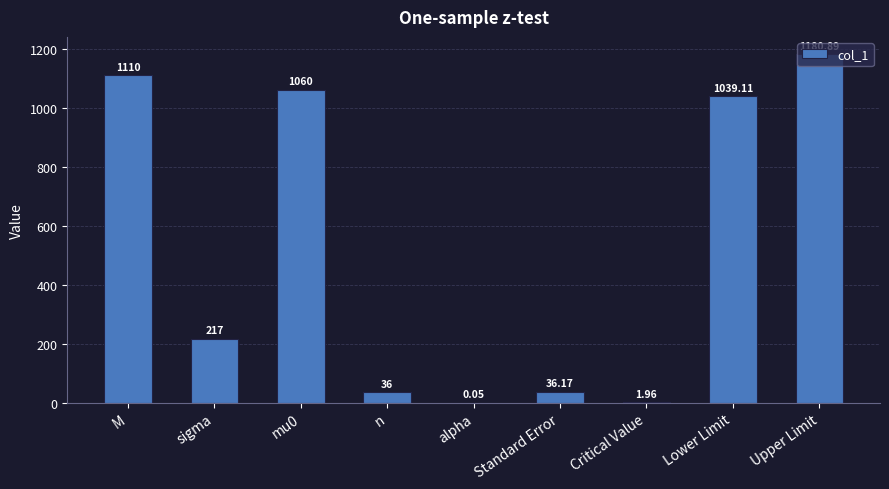

What is the sum of all values?

4681.2